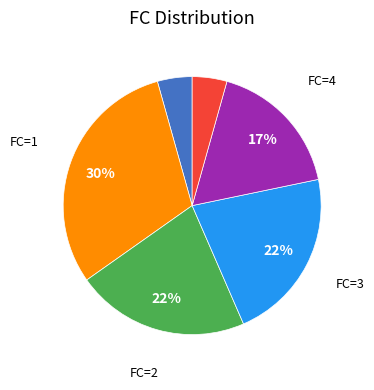

To the nearest percent, what is the average slice percentage?

17%